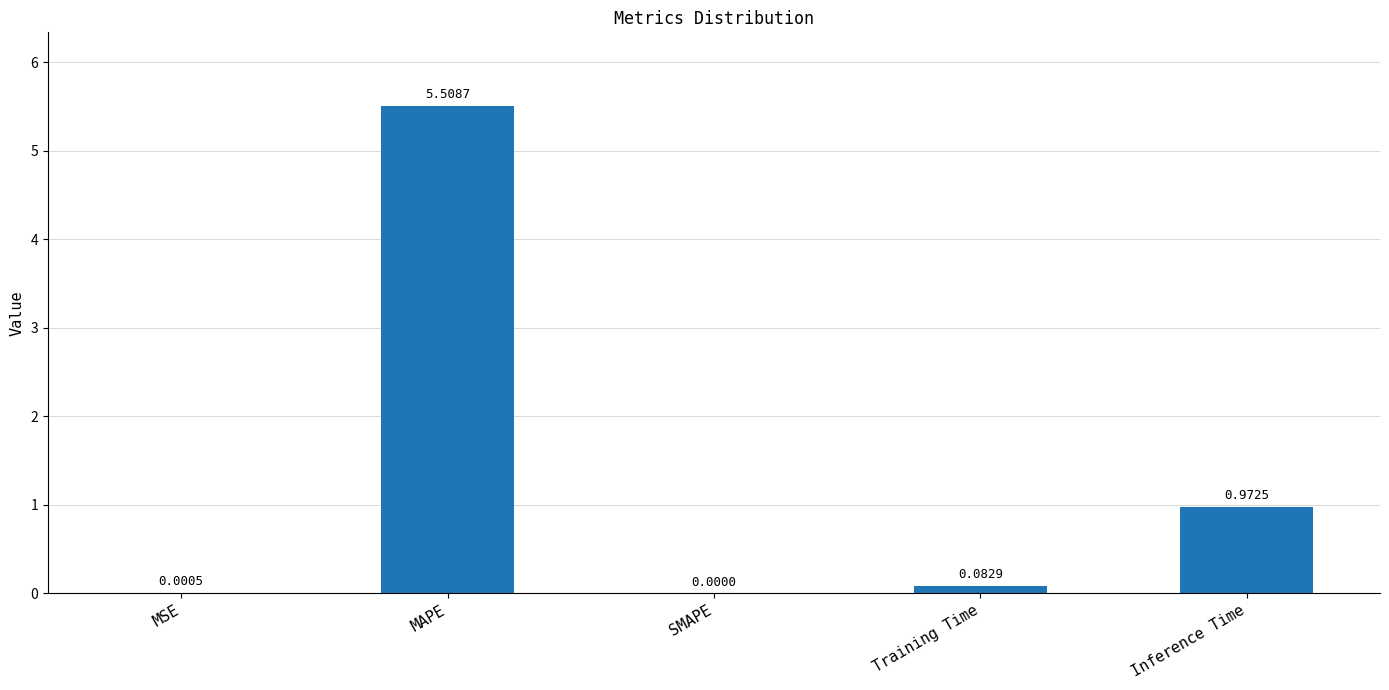

At which category does the chart reach its peak across all series?

MAPE